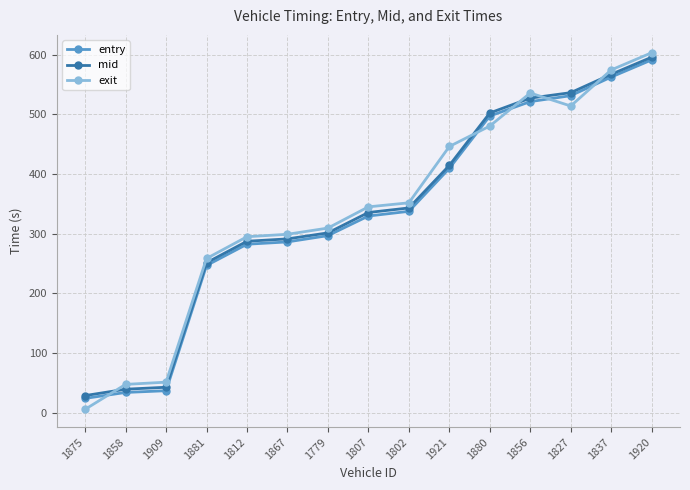

The value of entry at 1802 is 337.5. True or false?

True